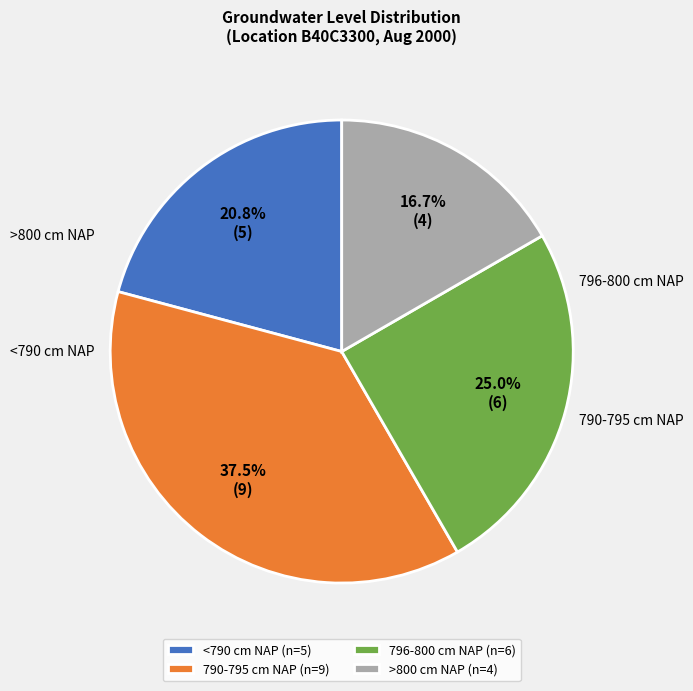

How many slices are in this pie chart?

4